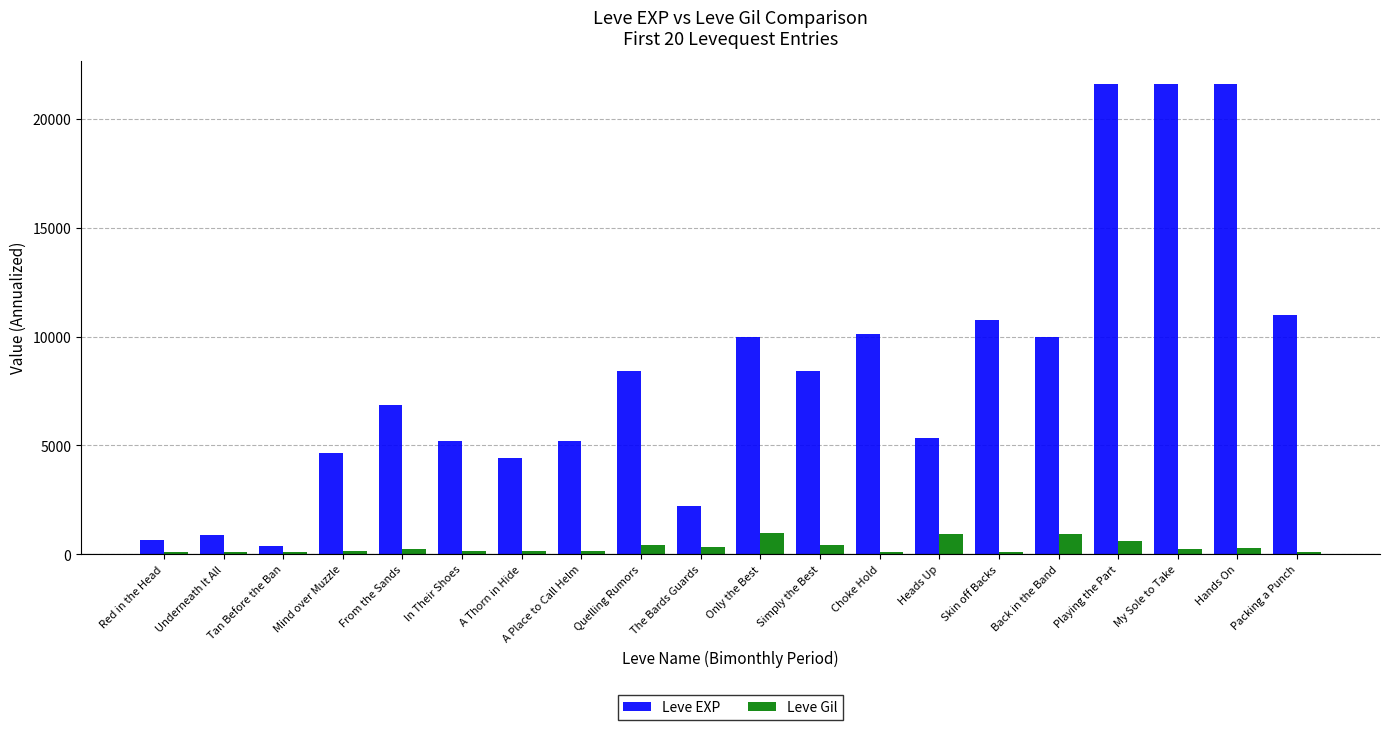

What is the label of the 9th bar from the right?

Simply the Best